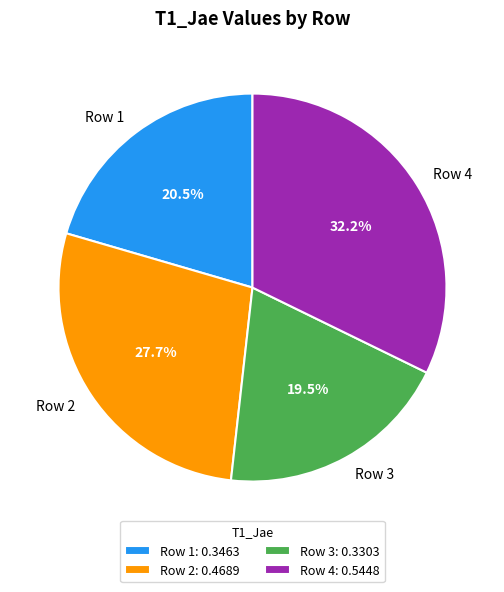

Is it true that Row 4 is 32% of the pie?

True